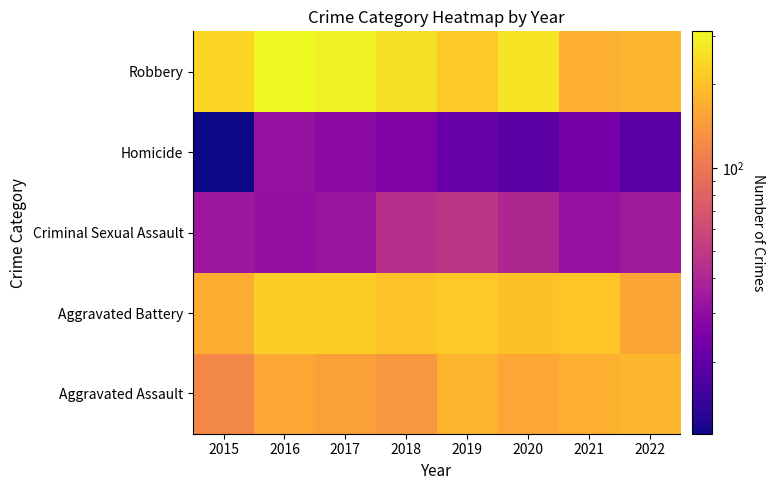

Reading right to left, transcribe all the data shown in this chart.

Aggravated Assault: 2022=183	2021=174	2020=158	2019=180	2018=140	2017=150	2016=159	2015=119
Aggravated Battery: 2022=156	2021=208	2020=202	2019=213	2018=204	2017=224	2016=224	2015=169
Criminal Sexual Assault: 2022=35	2021=32	2020=41	2019=48	2018=45	2017=33	2016=31	2015=34
Homicide: 2022=19	2021=24	2020=19	2019=21	2018=26	2017=29	2016=32	2015=11
Robbery: 2022=181	2021=171	2020=265	2019=215	2018=256	2017=294	2016=311	2015=235